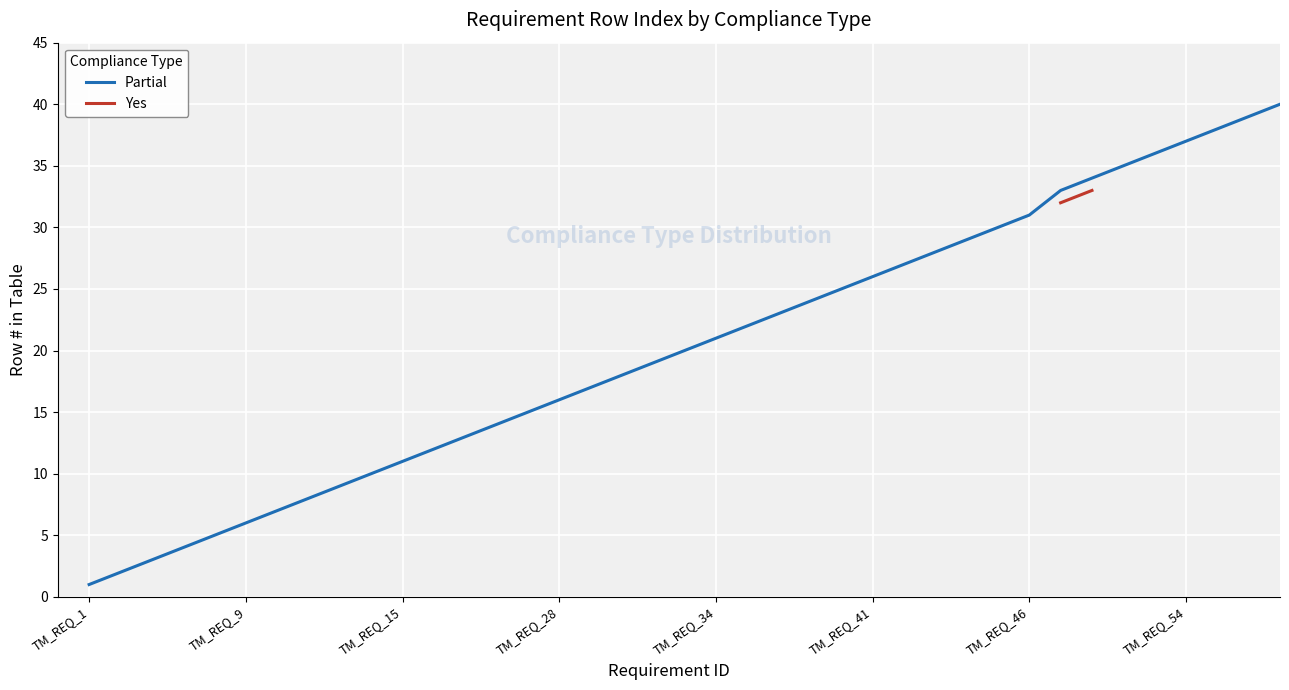

What is the sum of the values at TM_REQ_53 and TM_REQ_22?

50